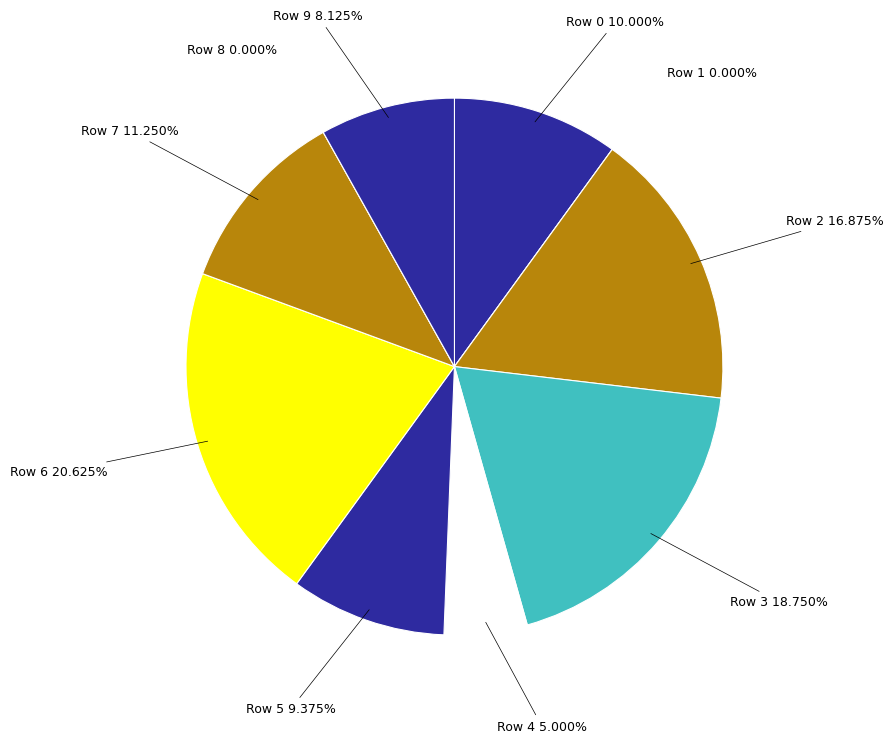

Is there any slice that represents more than half of the pie?

No